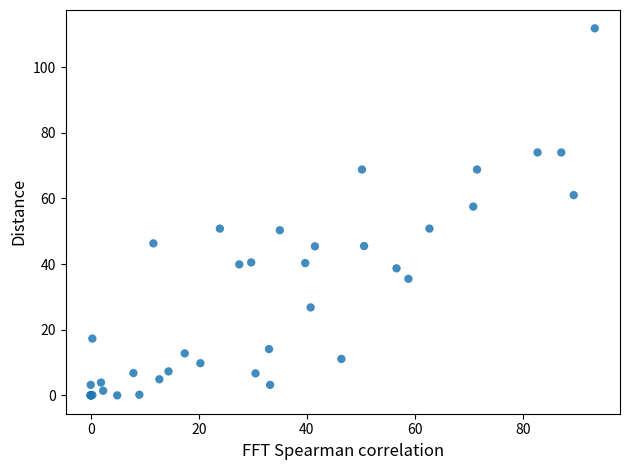

What Y value in the scatter plot is closest to 55?

57.5